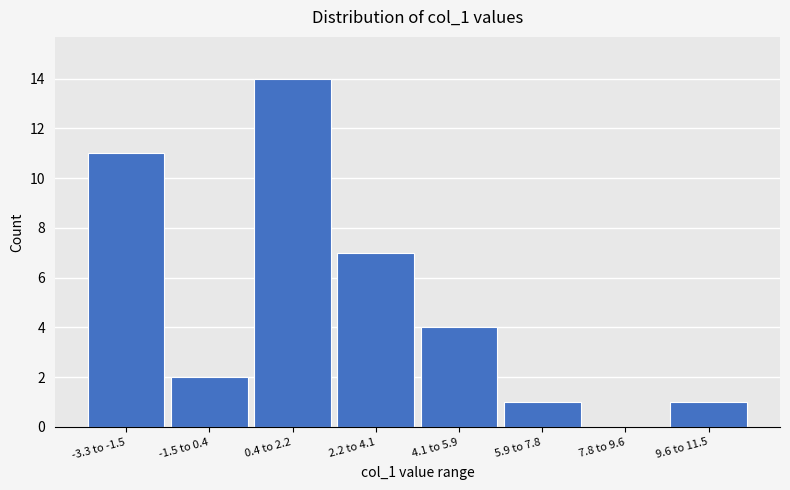

Reading right to left, list all the values displayed in this chart.

9.6 to 11.5=1	7.8 to 9.6=0	5.9 to 7.8=1	4.1 to 5.9=4	2.2 to 4.1=7	0.4 to 2.2=14	-1.5 to 0.4=2	-3.3 to -1.5=11